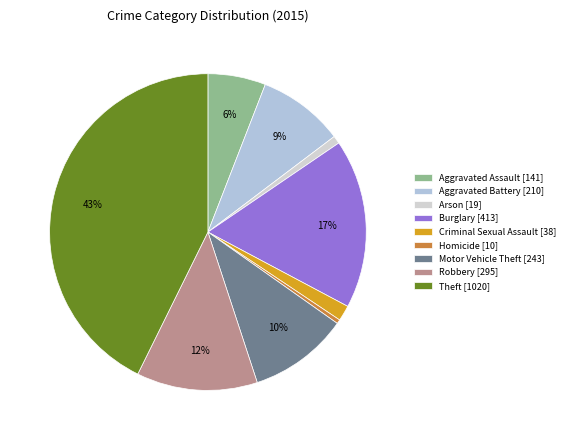

To the nearest percent, what is the difference between the largest and smallest slice percentages?

42%